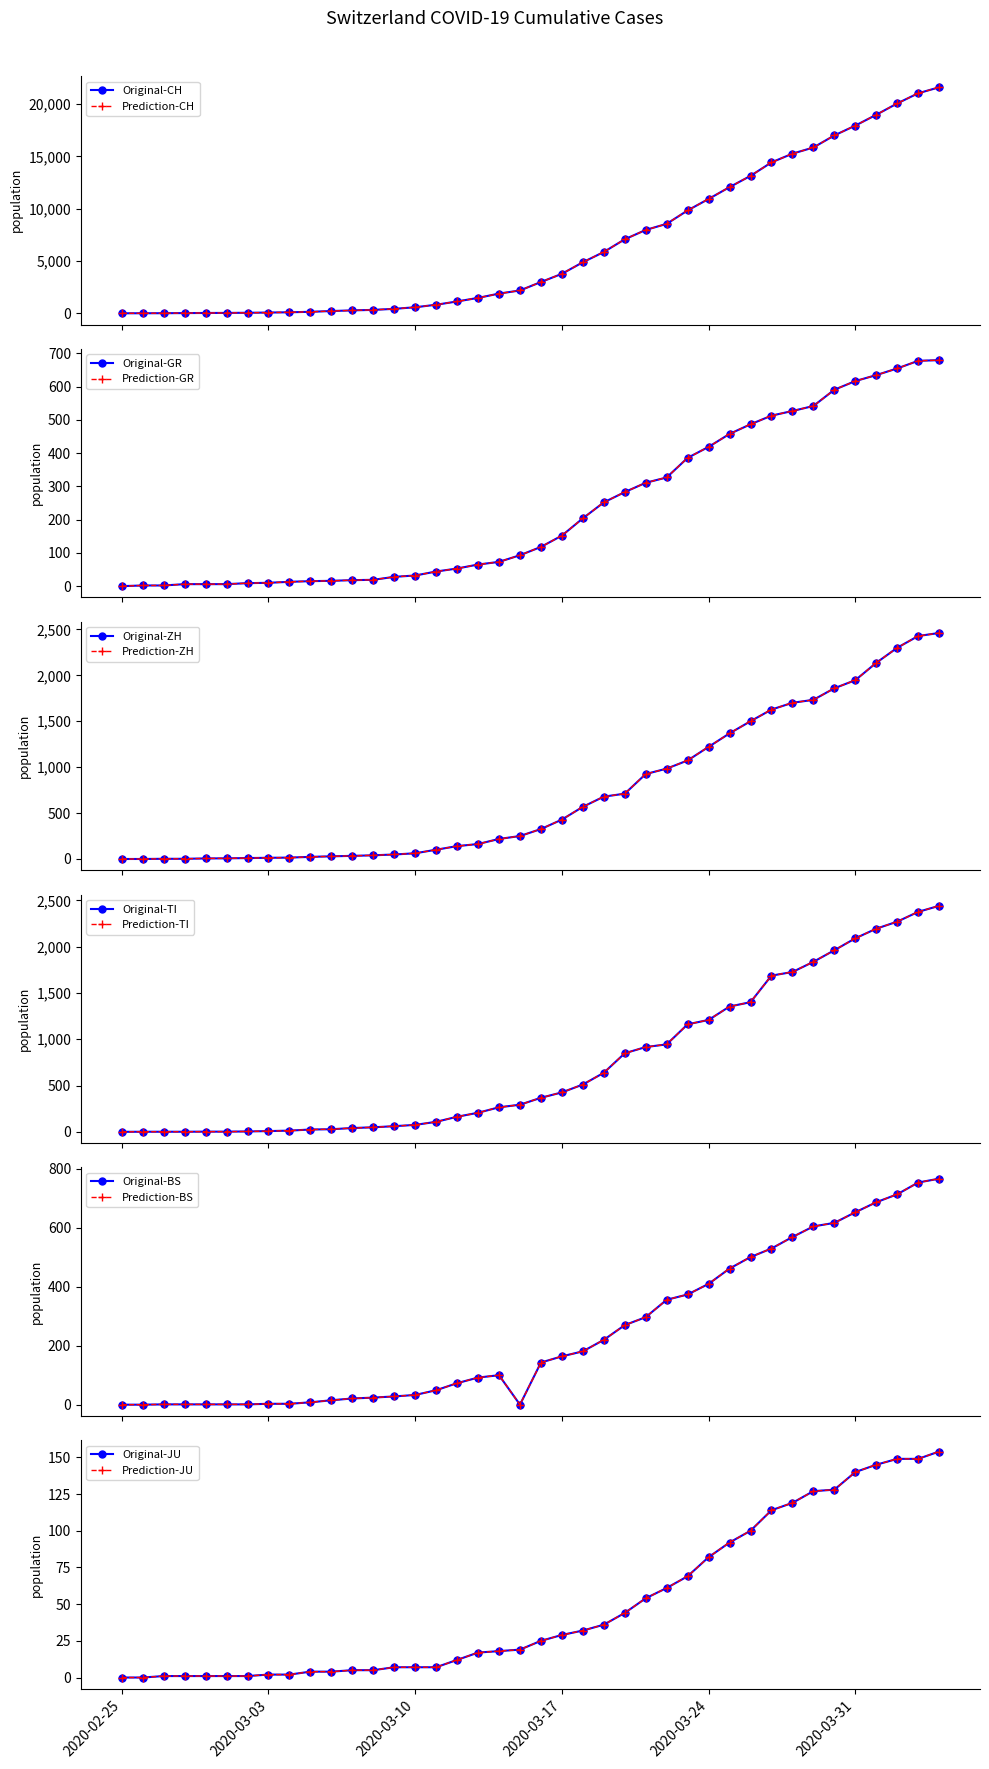

What is the value of the ZH point at the 3rd from the left?

2